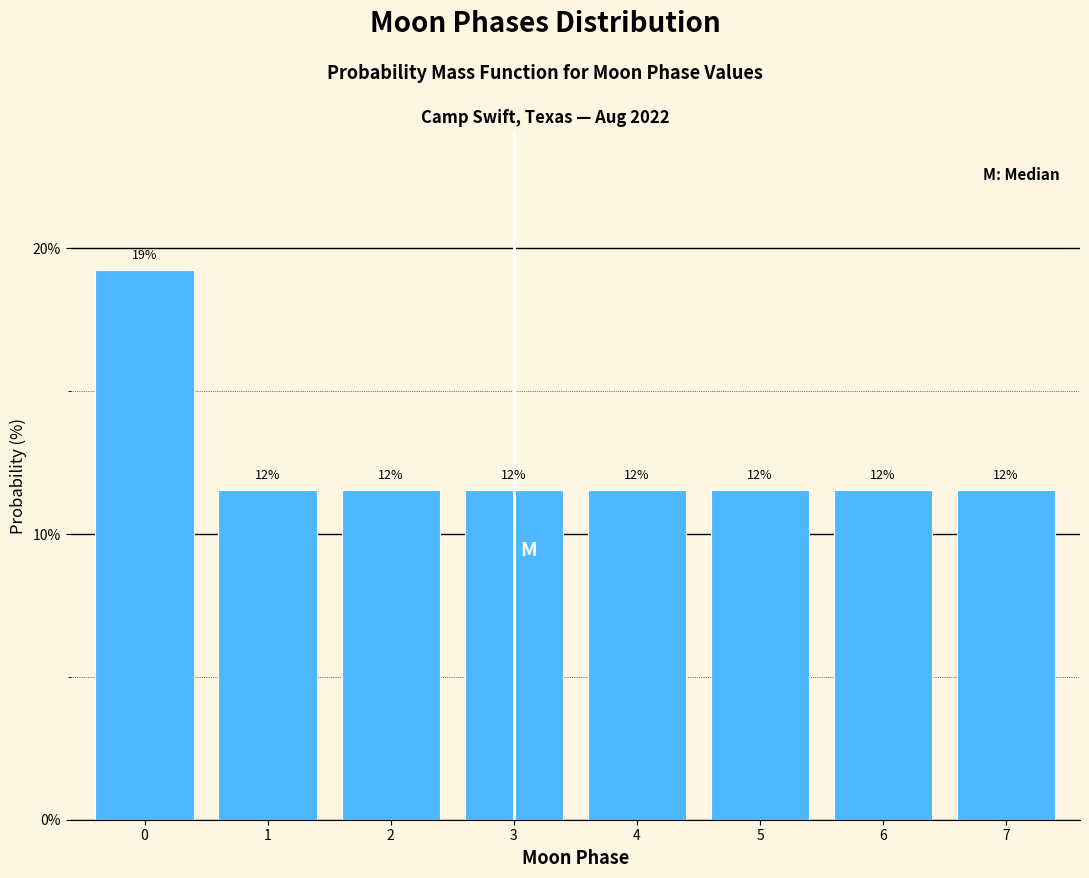

Does the chart contain any negative values?

No